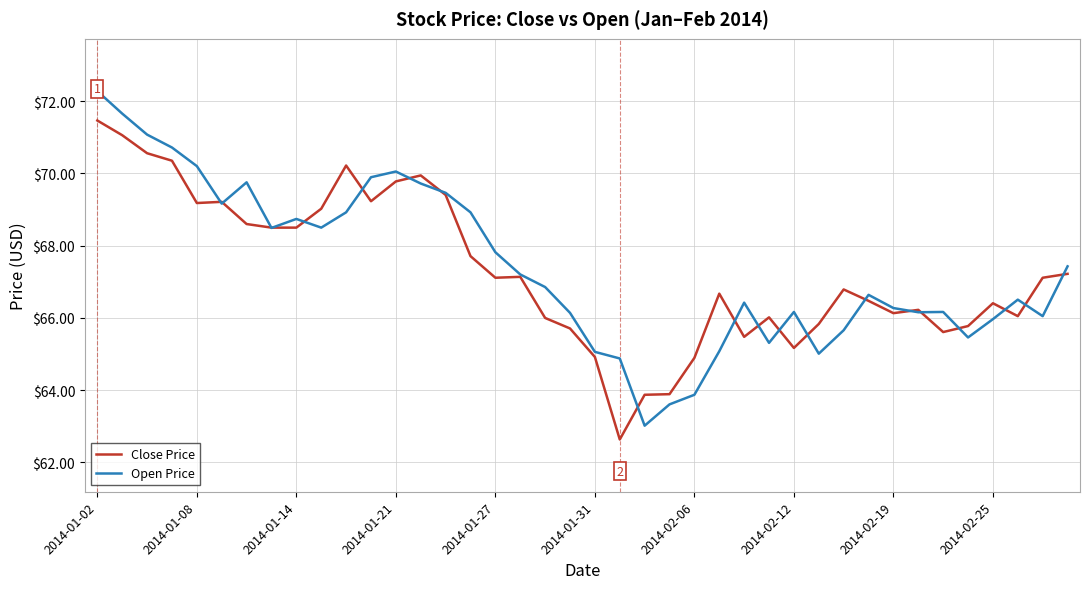

What is the difference between the second highest and second lowest values in the Close Price series?

7.2